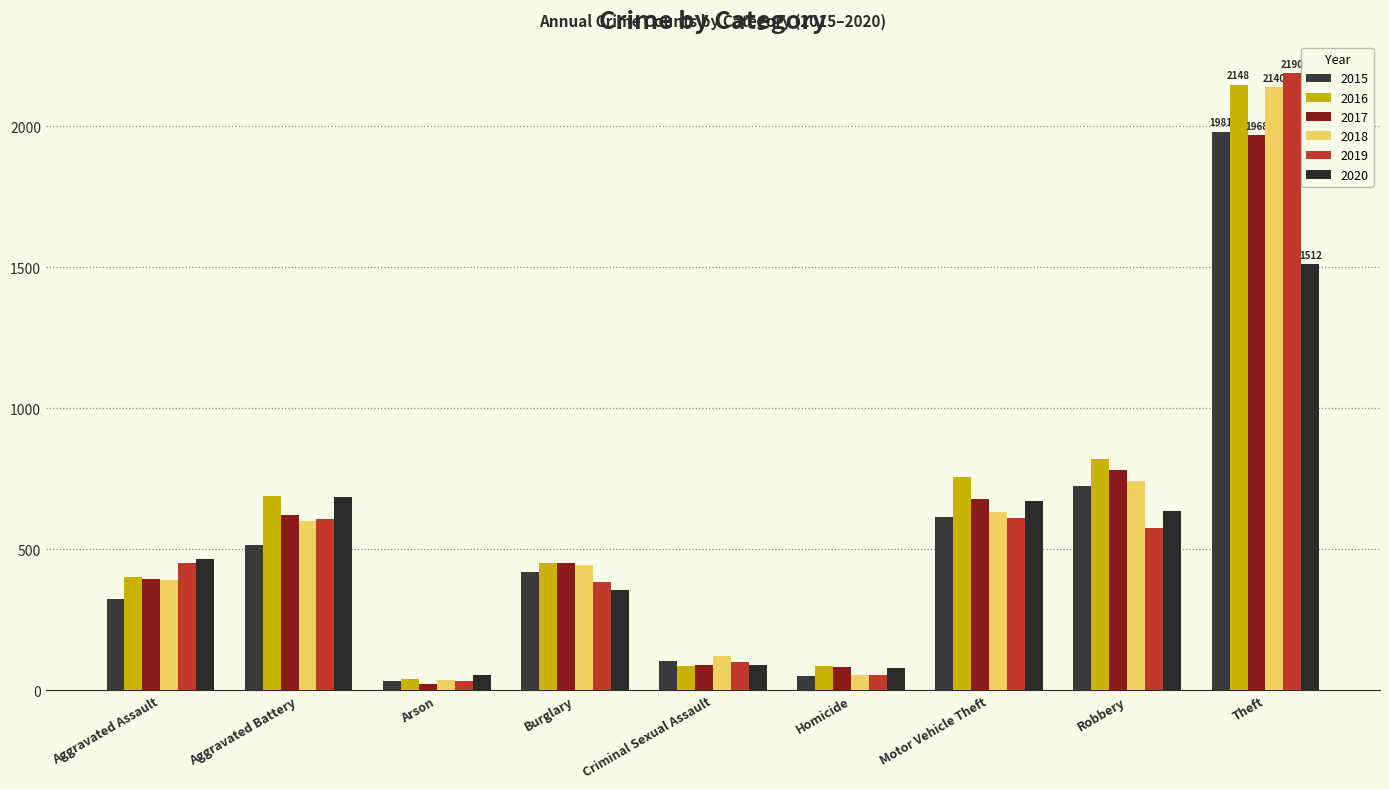

How many categories are shown in the chart?

9